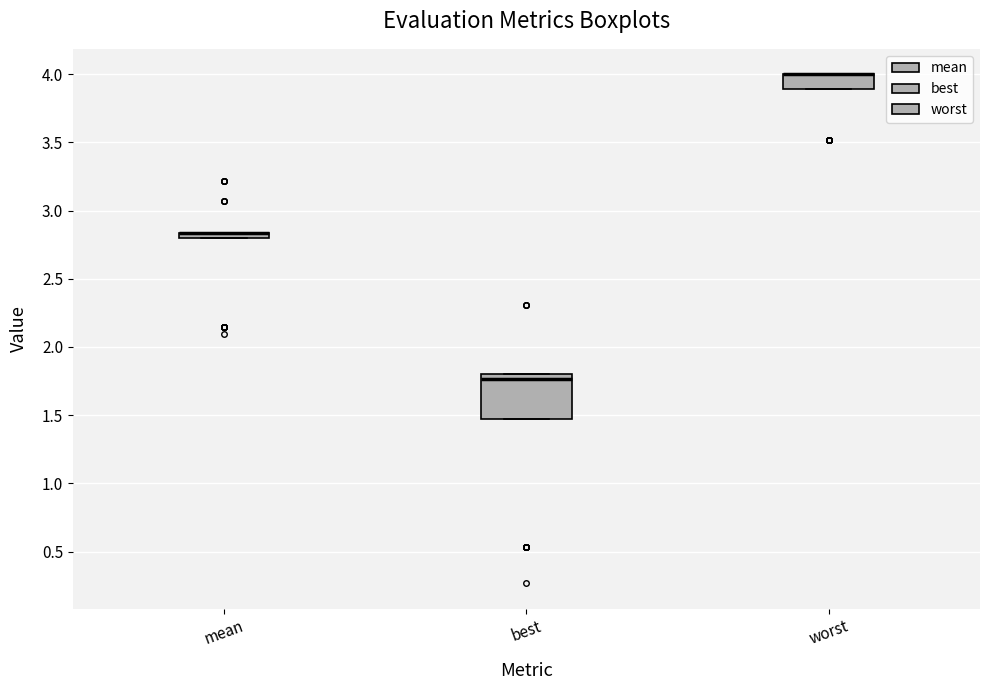

Where is the lower edge of the box for worst on the y-axis? The values are not printed on the chart, so give them approximately, as read against the axis.

3.90